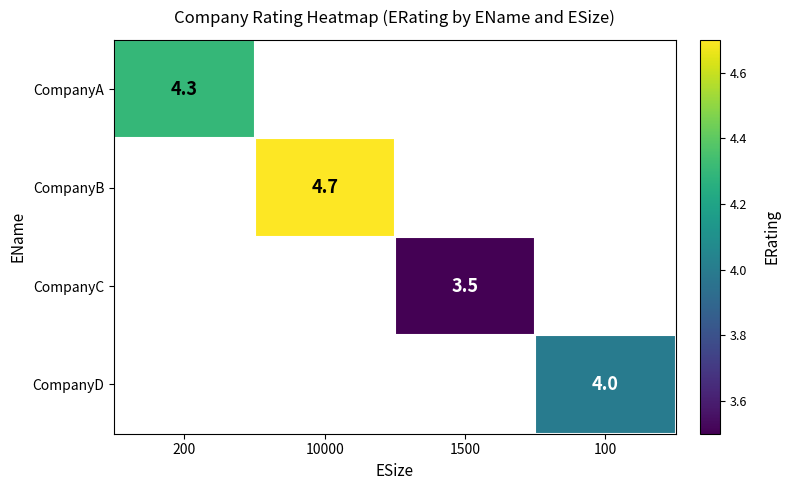

The CompanyC series shows 3.5 at 1500. True or false?

True